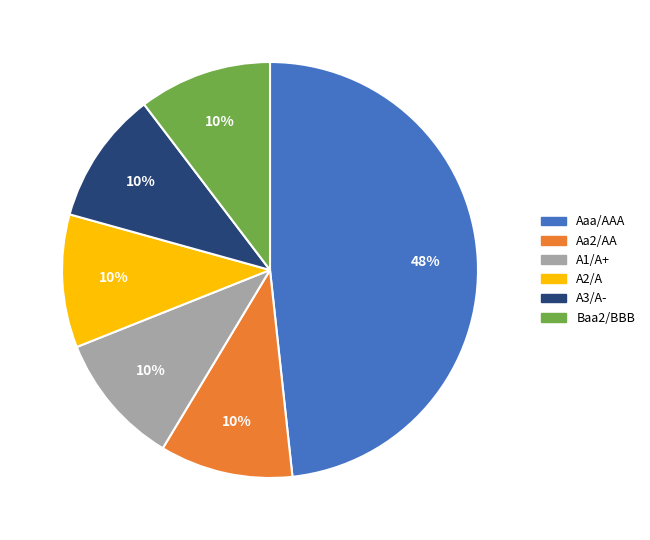

Count the number of slices in the pie.

6